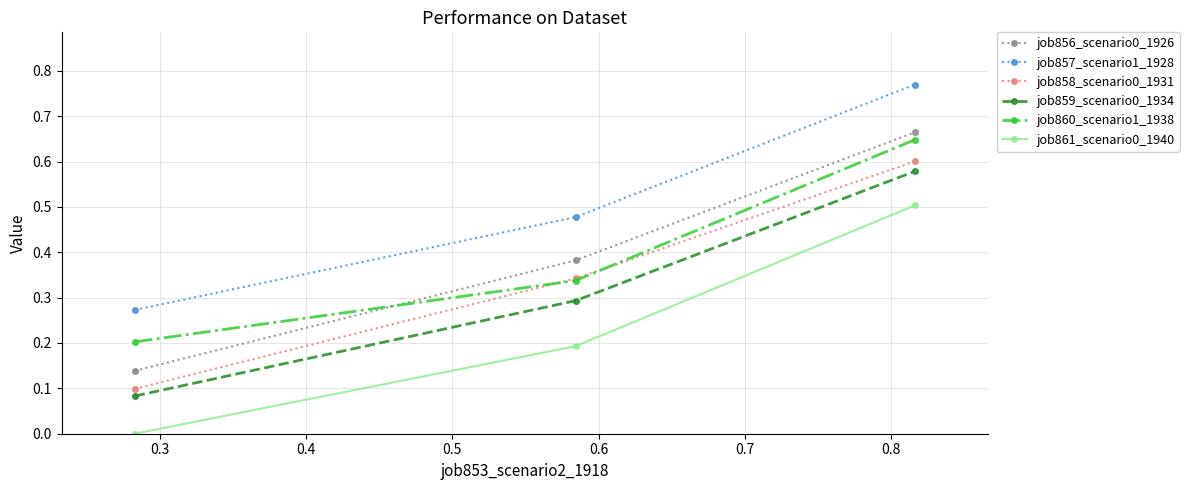

How many job857_scenario1_1928 values are between 0 and 1?

3